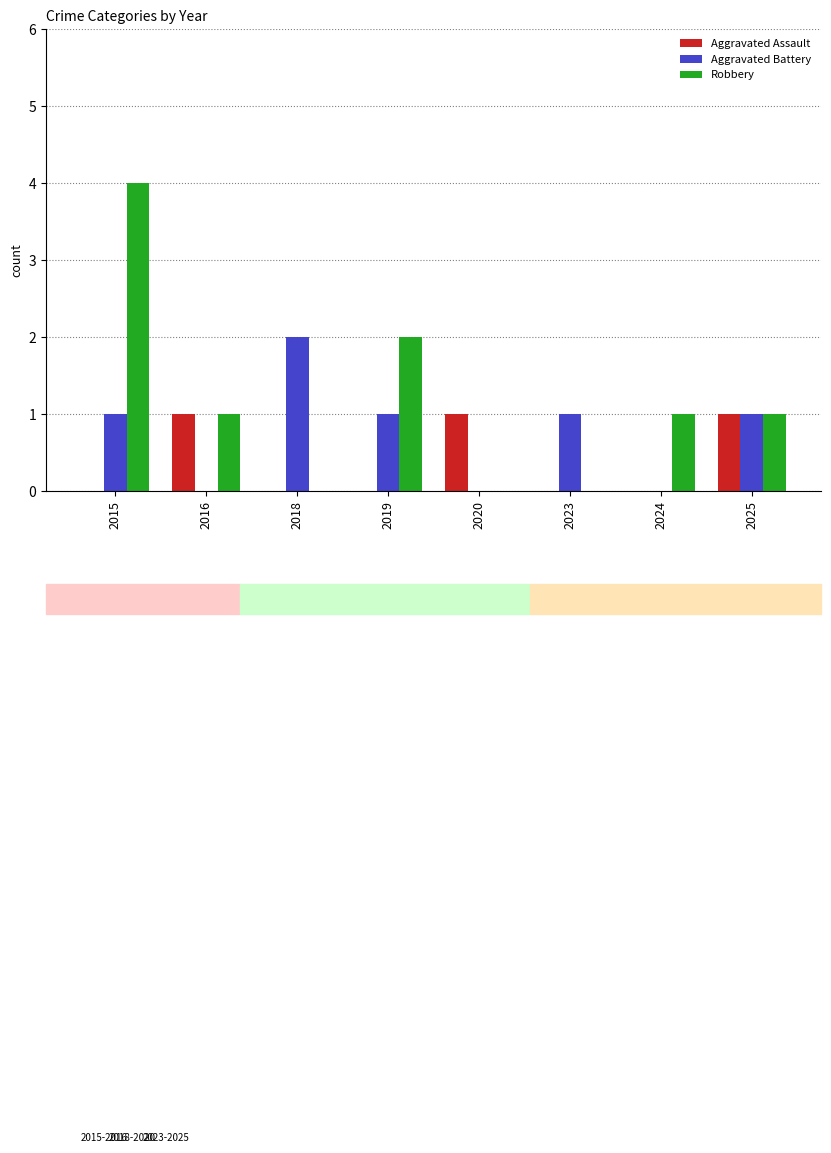

What are all the series names shown in the legend?

Aggravated Assault, Aggravated Battery, Robbery